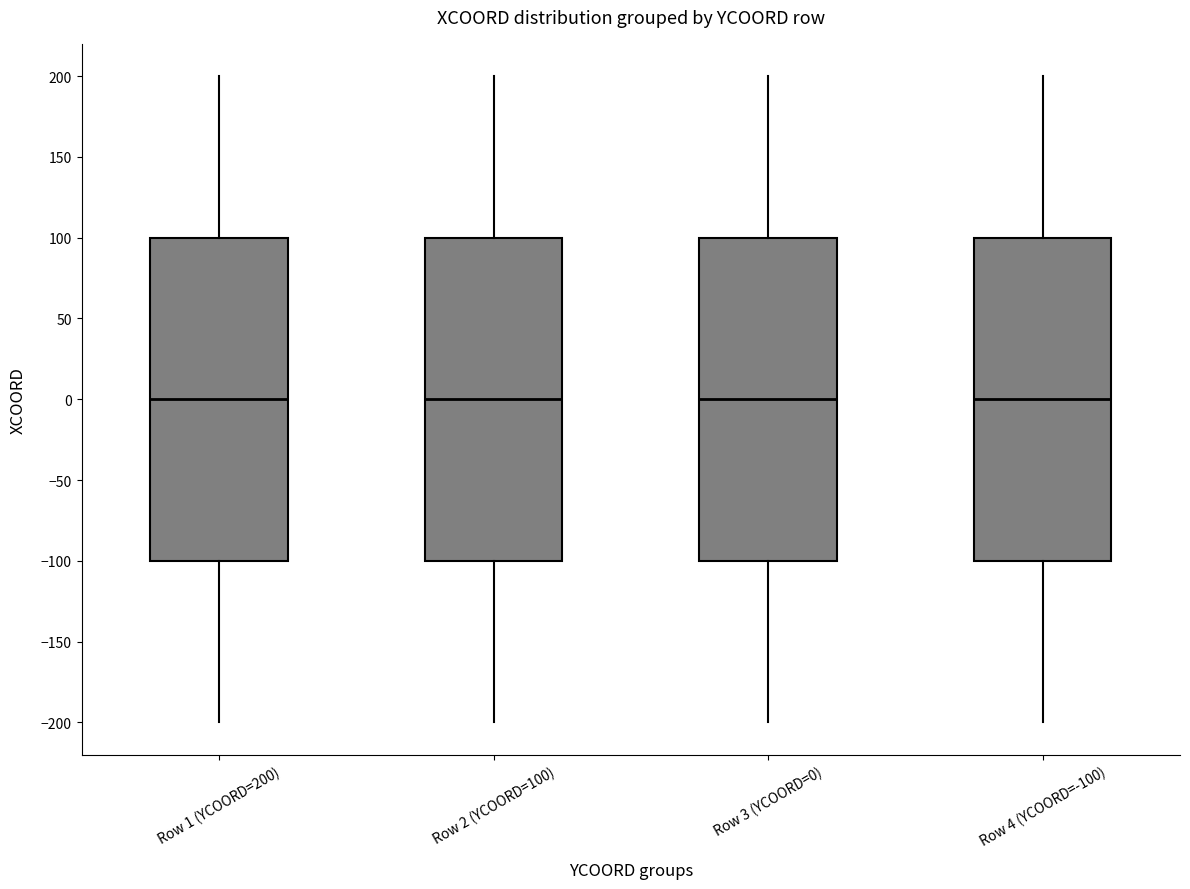

Reading left to right, transcribe this box plot: for each box, give where its median line is, the range the box spans, and where its two whiskers end, as read against the y-axis. The values are not printed on the chart, so give them approximately, as read against the axis.

Row 1 (YCOORD=200): median 0, box -100 to 100, whiskers -200 to 200
Row 2 (YCOORD=100): median 0, box -100 to 100, whiskers -200 to 200
Row 3 (YCOORD=0): median 0, box -100 to 100, whiskers -200 to 200
Row 4 (YCOORD=-100): median 0, box -100 to 100, whiskers -200 to 200